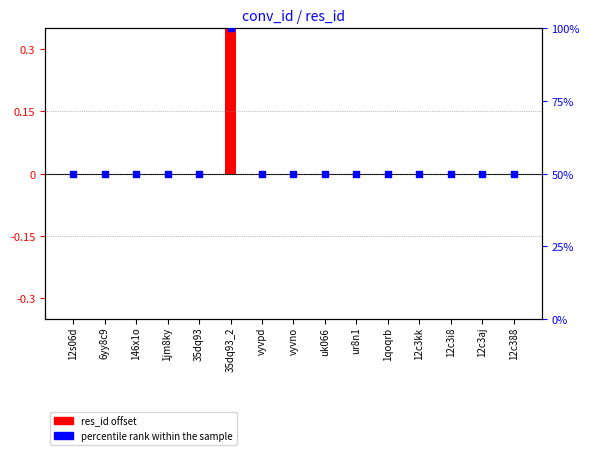

What is the total value across all series at 12c388?

50